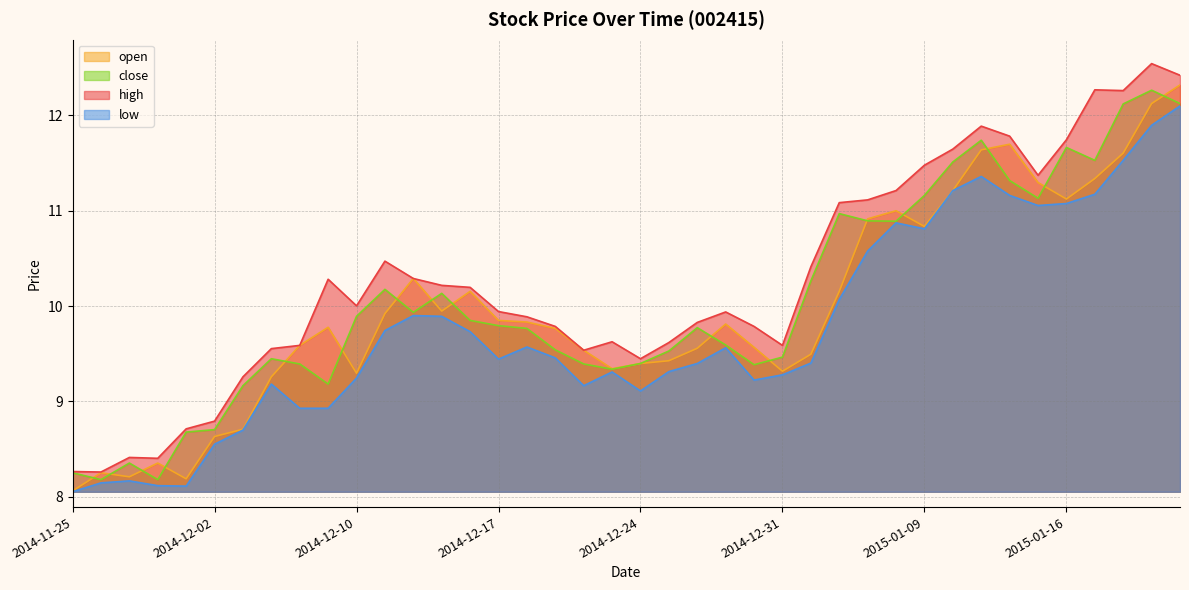

True or false: close has more than 0 interior local peaks.

True